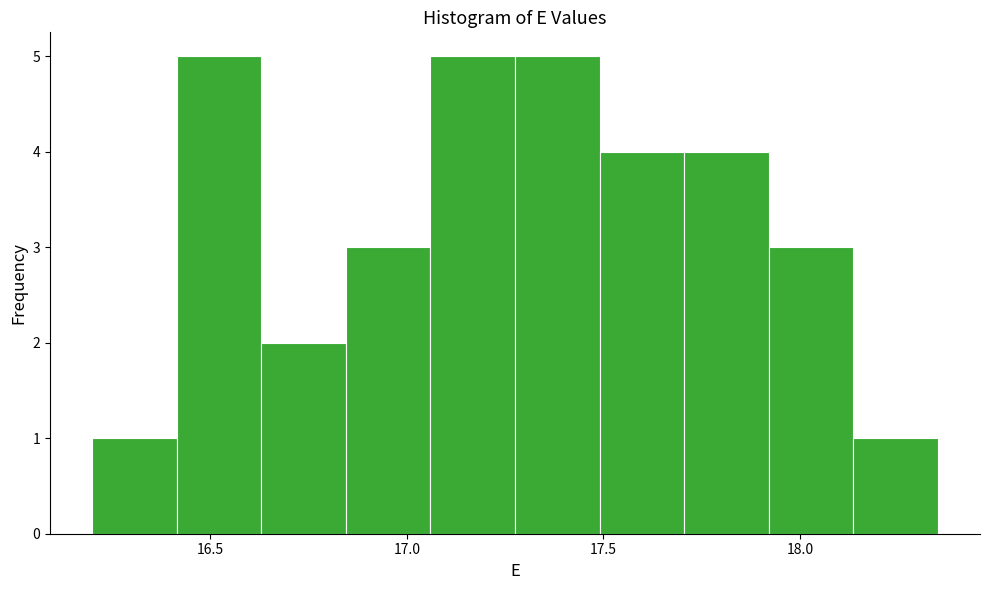

Reading left to right, list every bar in this chart as the range it spans on the x-axis followed by its height. Neither the bar edges nor the heights are printed on the chart, so give them approximately, as read against the axes.

16.200 to 16.415: 1
16.415 to 16.630: 5
16.630 to 16.845: 2
16.845 to 17.060: 3
17.060 to 17.275: 5
17.275 to 17.490: 5
17.490 to 17.705: 4
17.705 to 17.920: 4
17.920 to 18.135: 3
18.135 to 18.350: 1